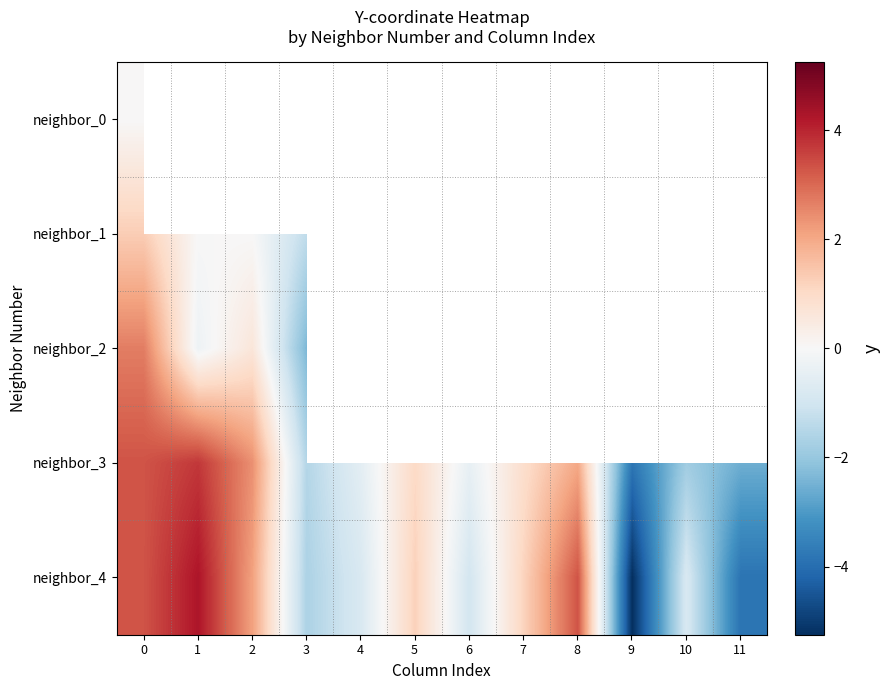

Is it true that neighbor_1 equals 0.0 at 2?

True